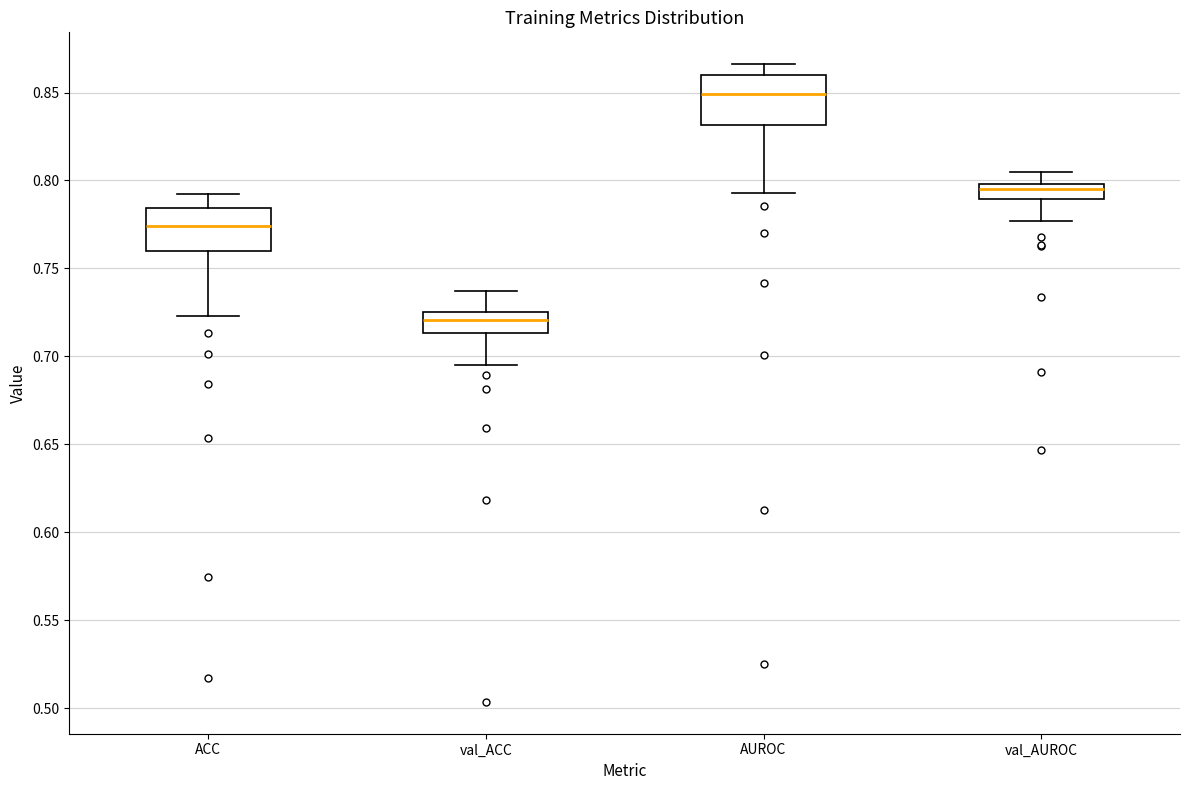

Which box has the lowest median line?

val_ACC